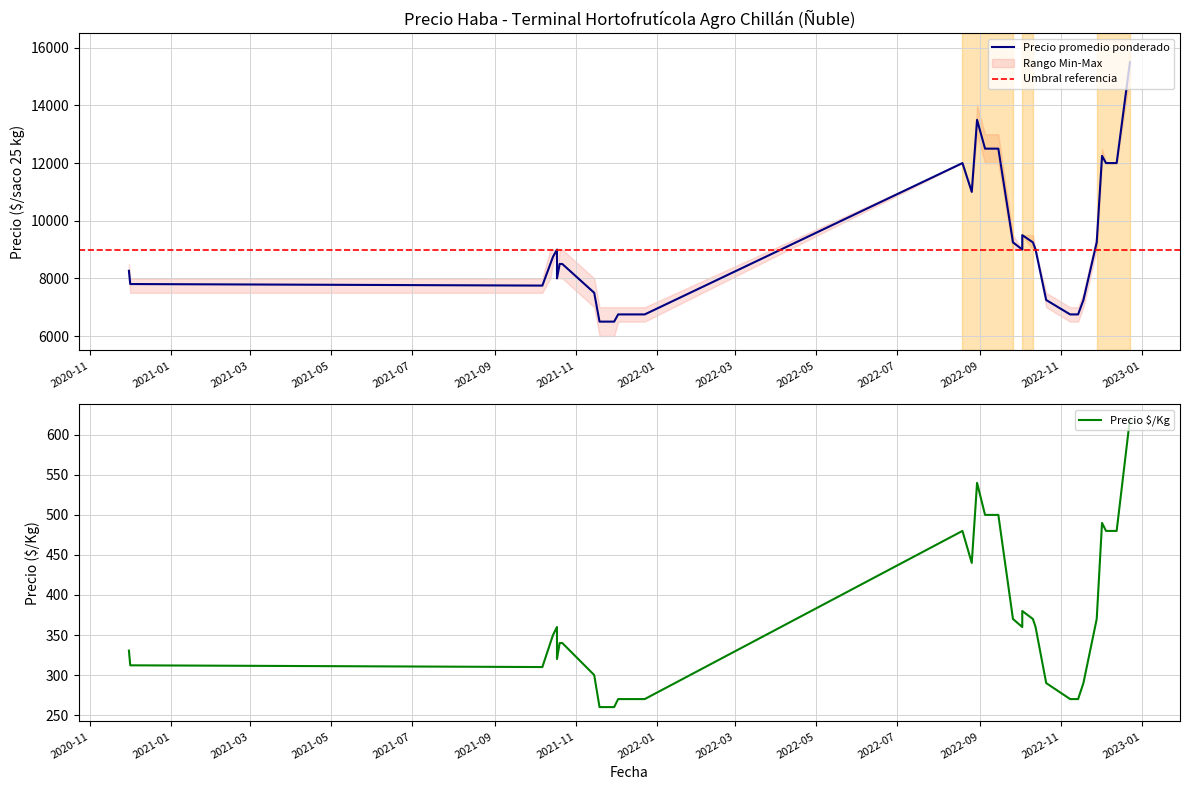

How many lines are shown in the chart?

3